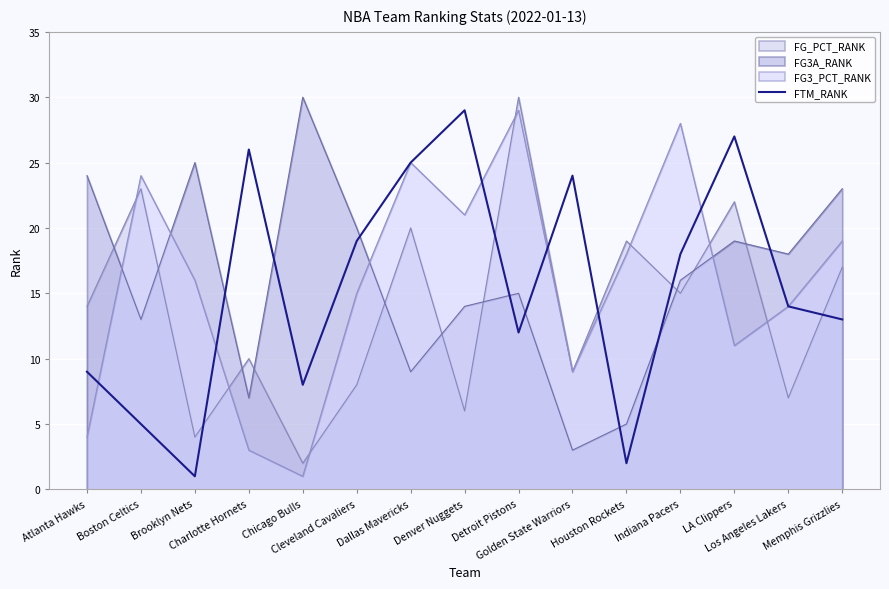

What is the greatest value displayed?

30